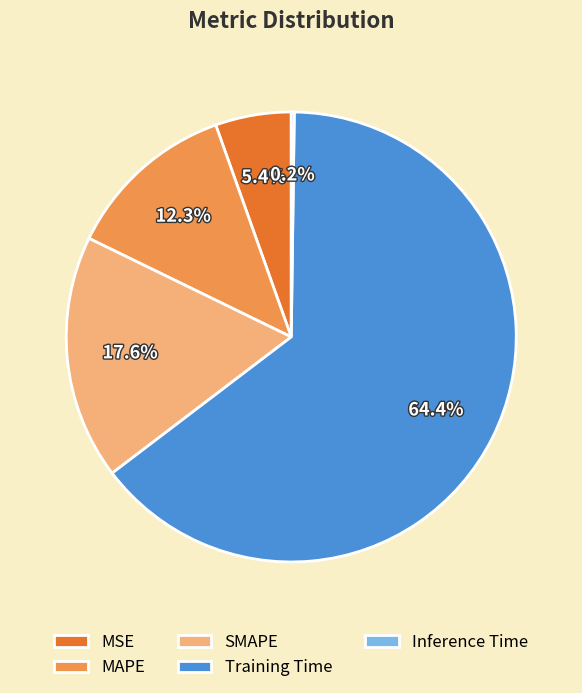

What is the largest slice in the pie chart?

Training Time